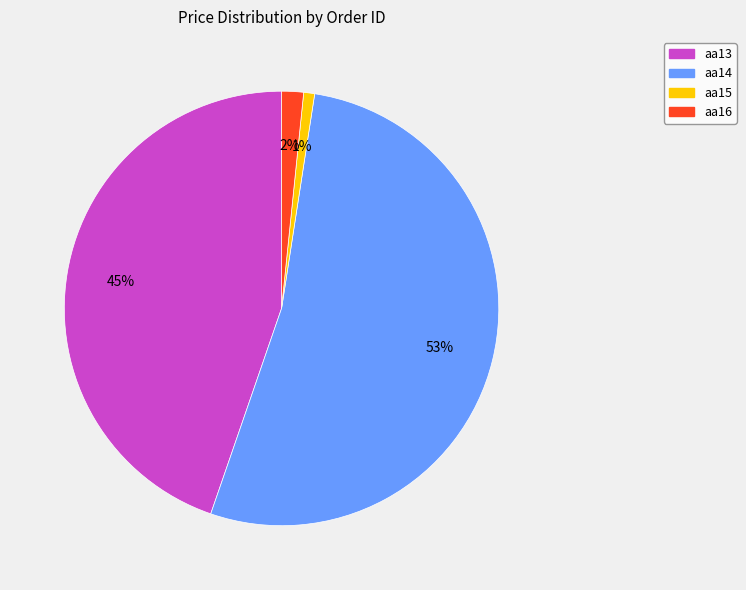

True or false: aa15 accounts for 1% of the total.

True